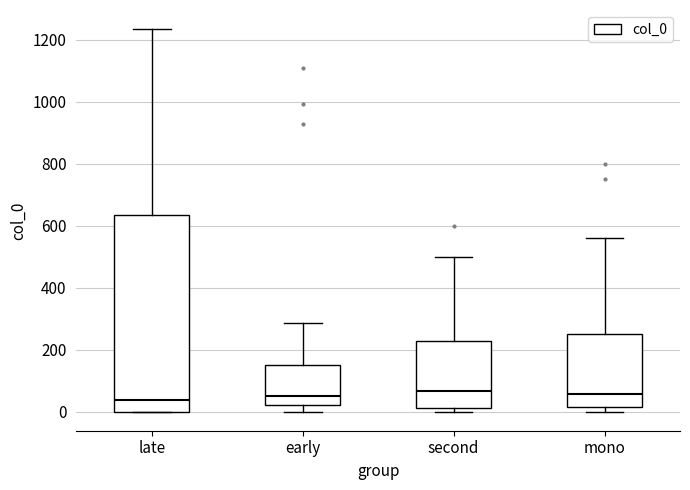

Reading left to right, transcribe this box plot: for each box, give where its median line is, the range the box spans, and where its two whiskers end, as read against the y-axis. The values are not printed on the chart, so give them approximately, as read against the axis.

late: median 40, box 0 to 640, whiskers 0 to 1240
early: median 60, box 20 to 160, whiskers 0 to 280
second: median 60, box 20 to 220, whiskers 0 to 500
mono: median 60, box 20 to 260, whiskers 0 to 560